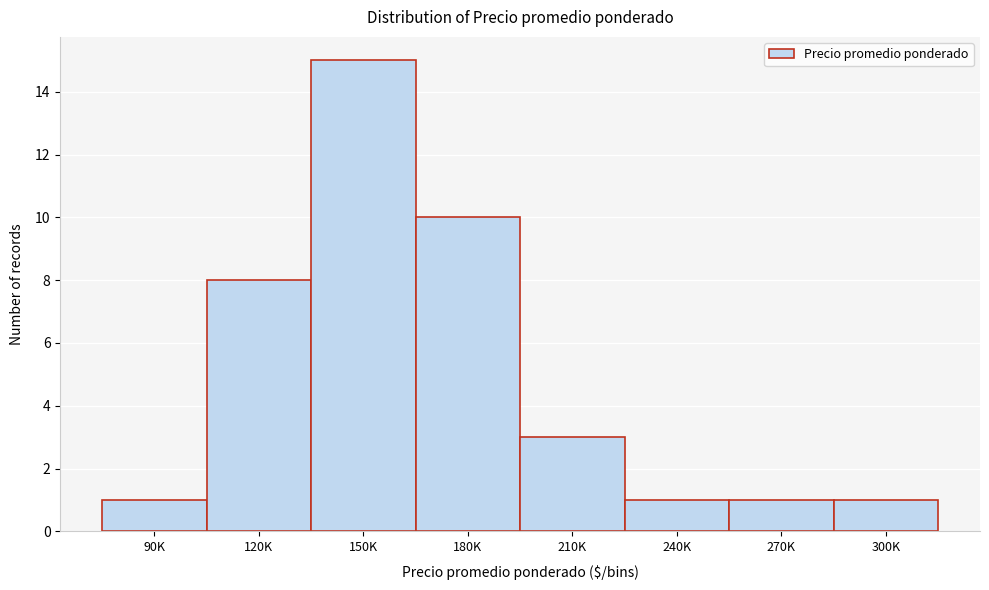

Reading right to left, what are all the values shown in this chart?

300K=1	270K=1	240K=1	210K=3	180K=10	150K=15	120K=8	90K=1